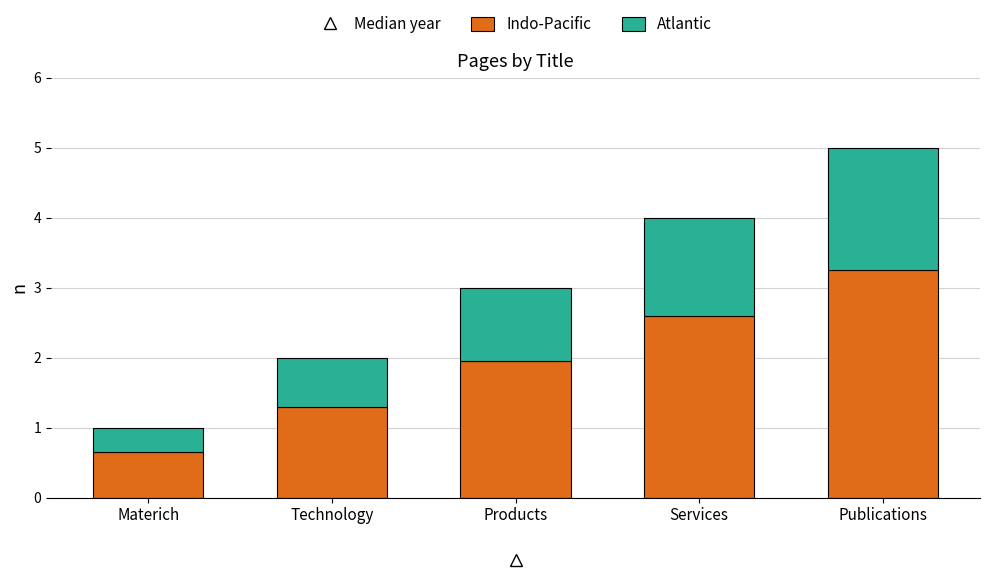

What is the minimum value for Indo-Pacific?

0.7